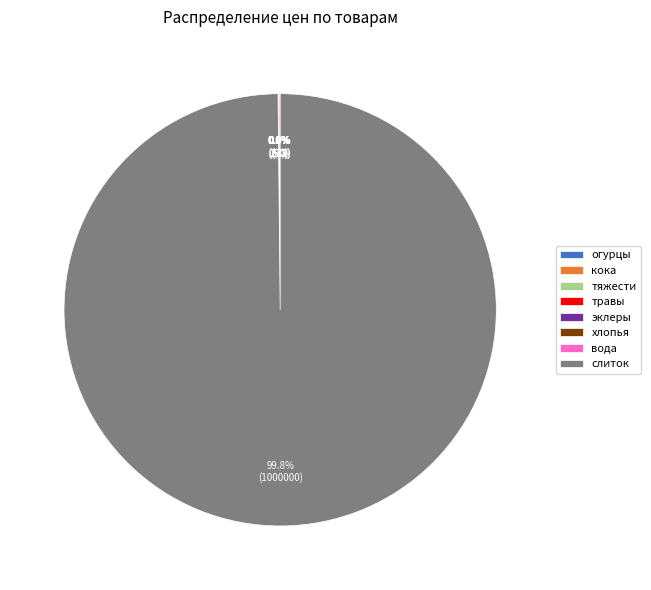

Does any single category account for the majority?

Yes